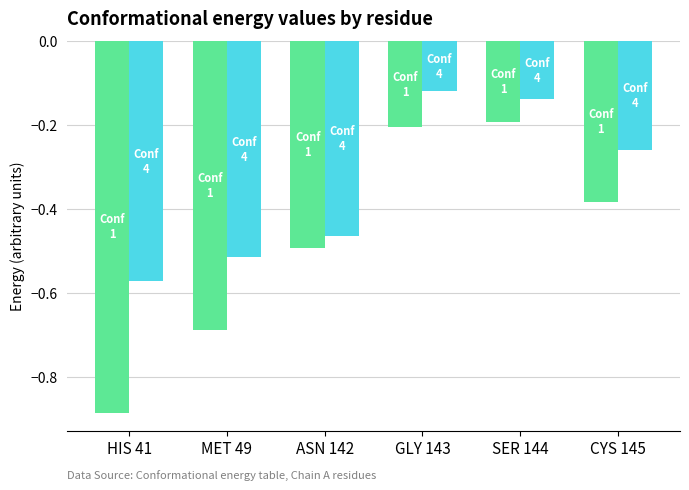

At which category does the chart reach its minimum across all series?

HIS 41